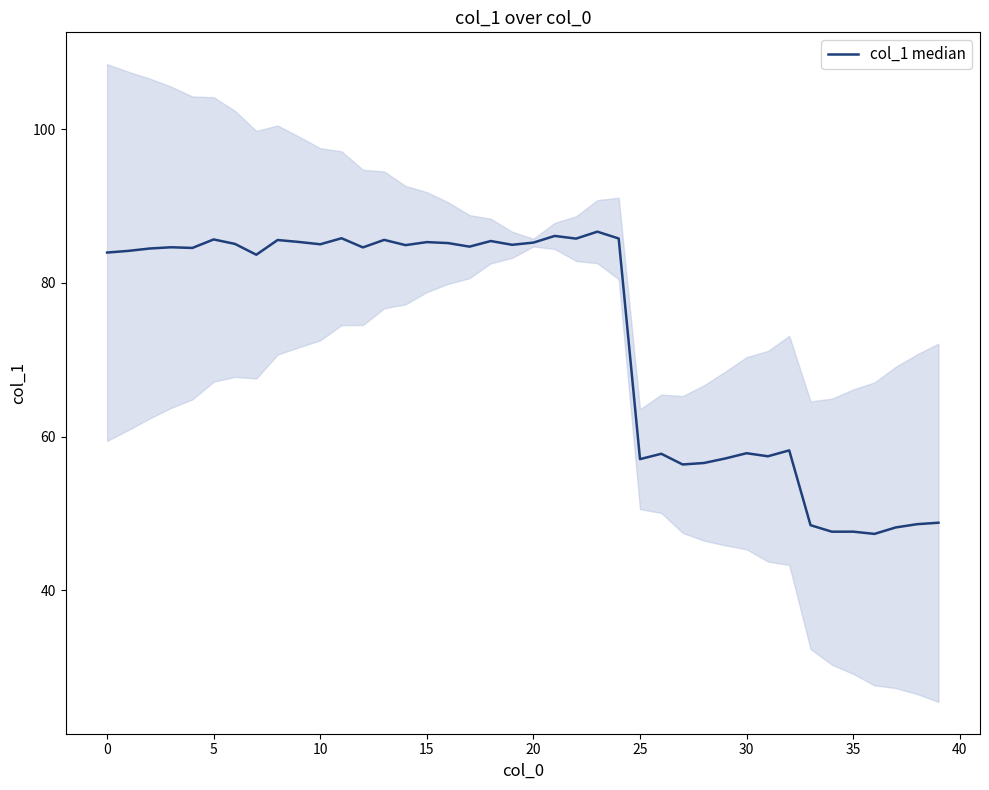

What is the change in value from 25 to 32?

+1.1